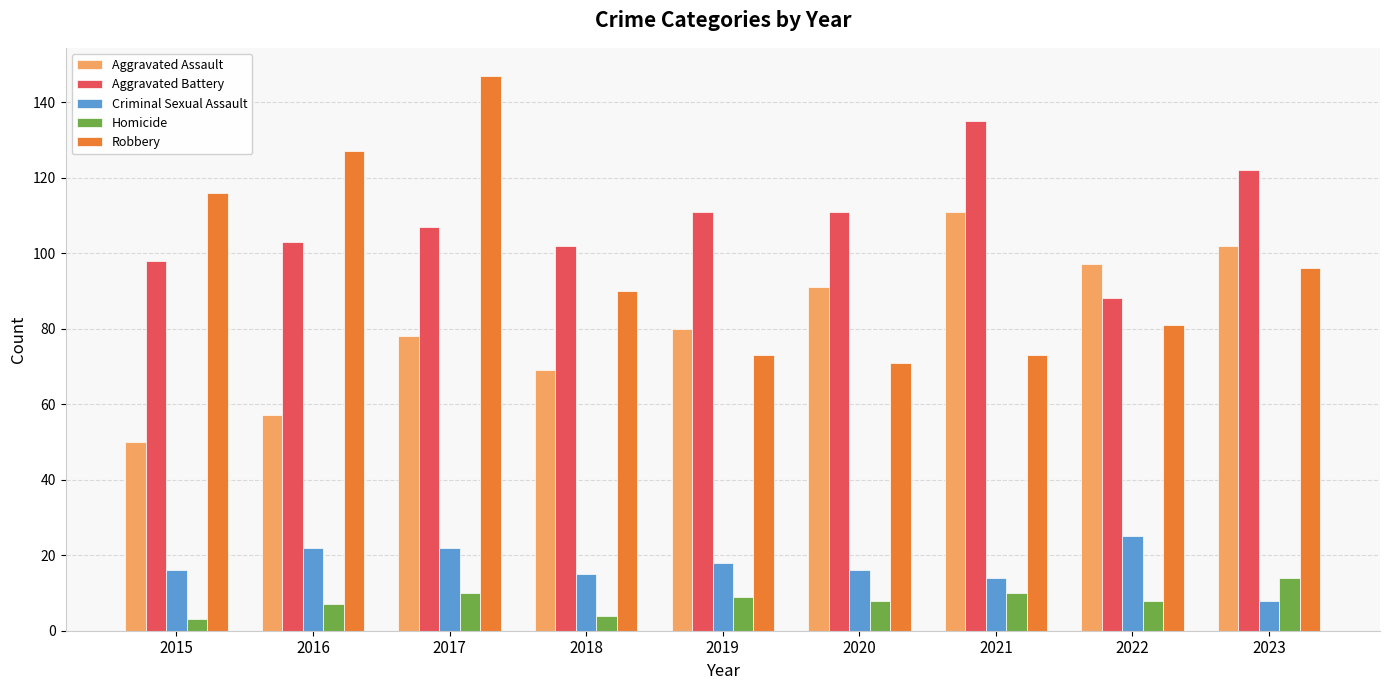

At which label is Robbery closest to 109?

2015